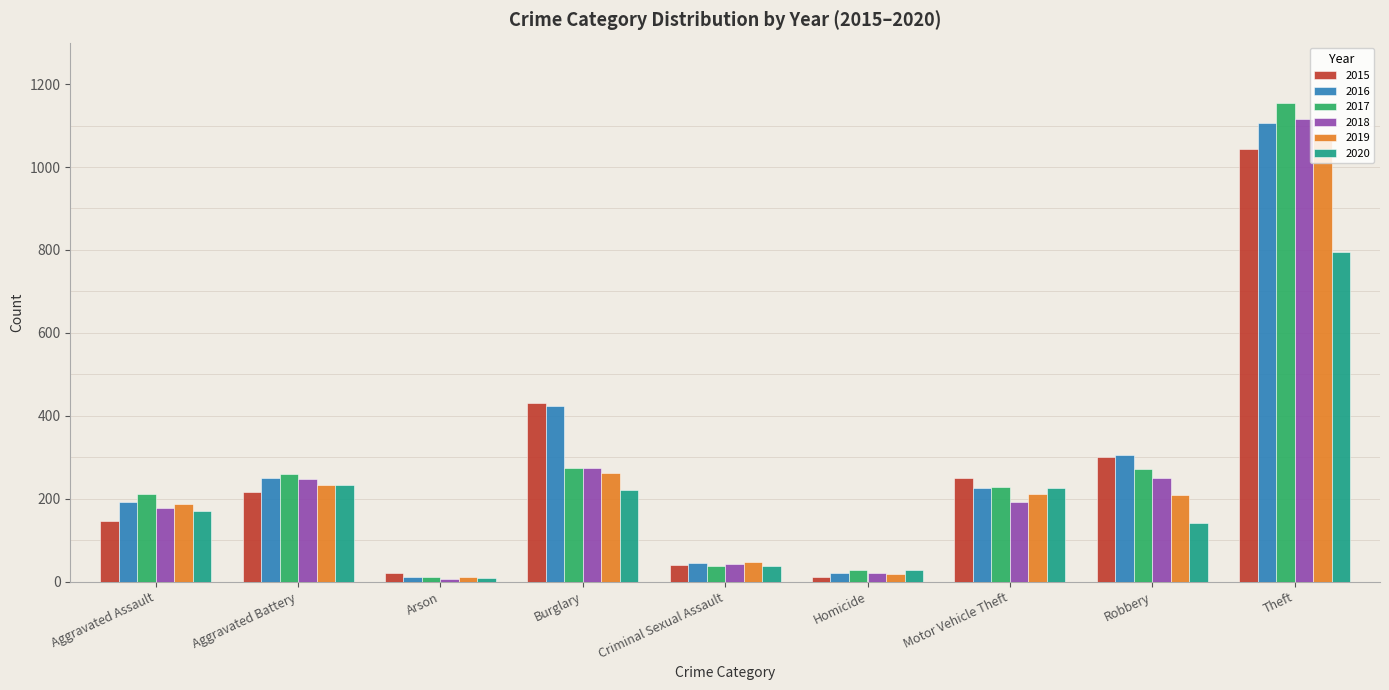

What is the sum of all 2019 values?

2256